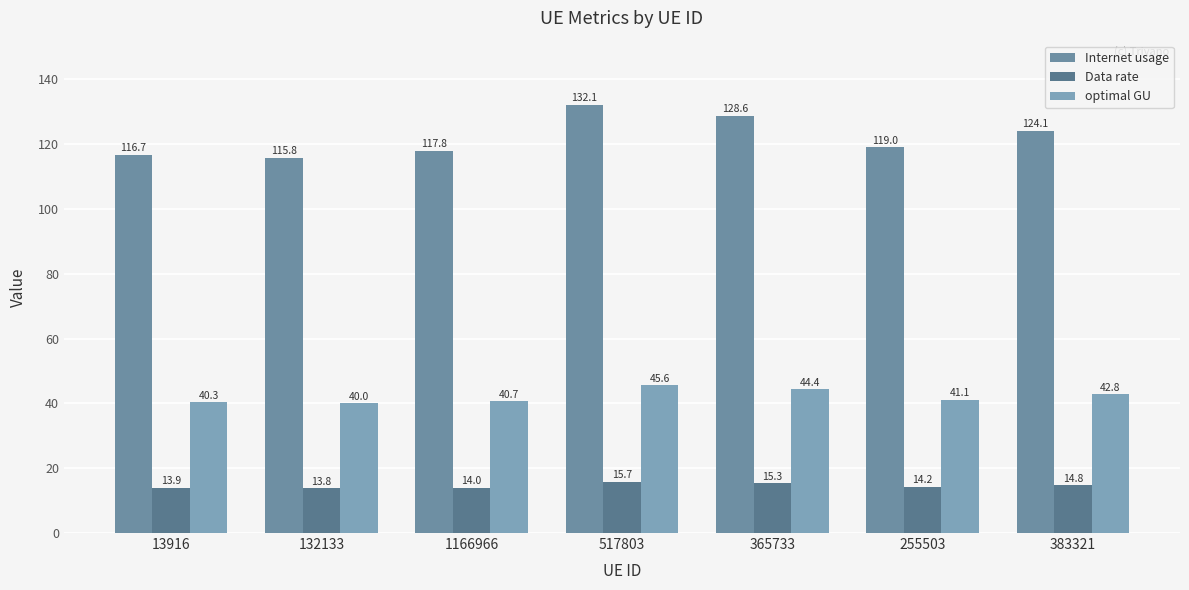

Which category has the lowest value in the Internet usage series?

132133